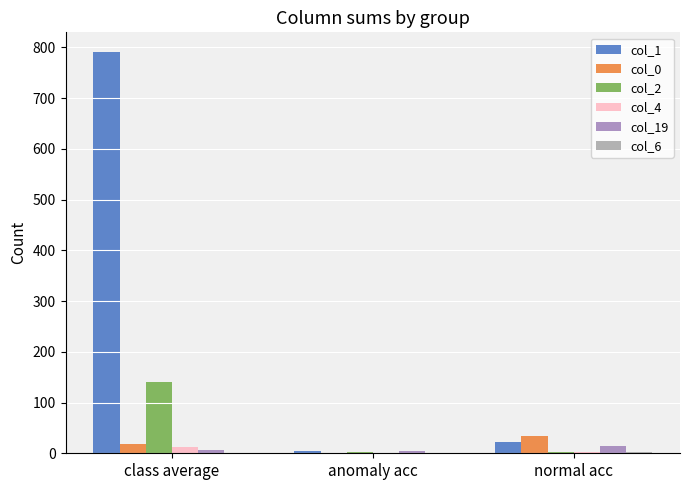

Which label corresponds to the largest value in the chart?

class average